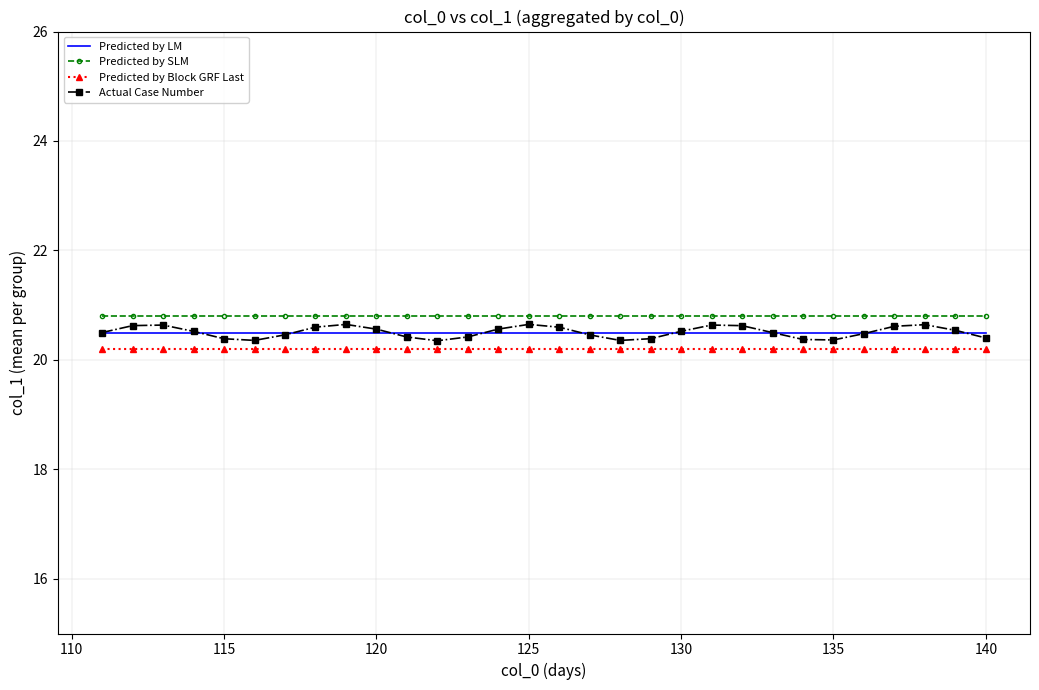

Which series has the largest range (max minus min)?

Actual Case Number